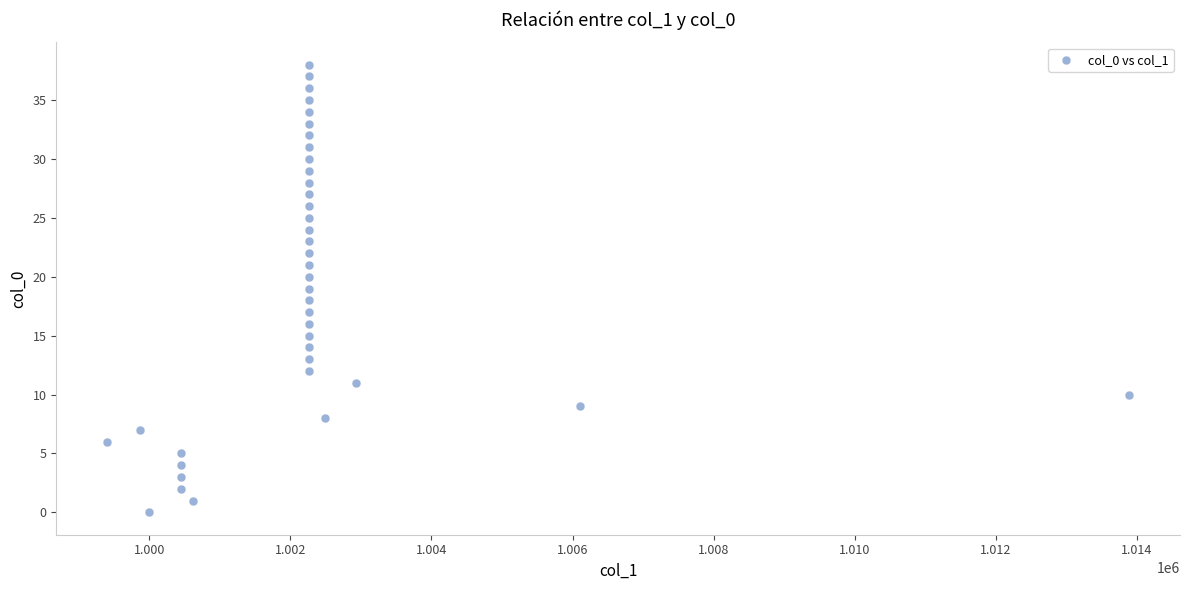

What is the range of Y values (max minus min)?

38